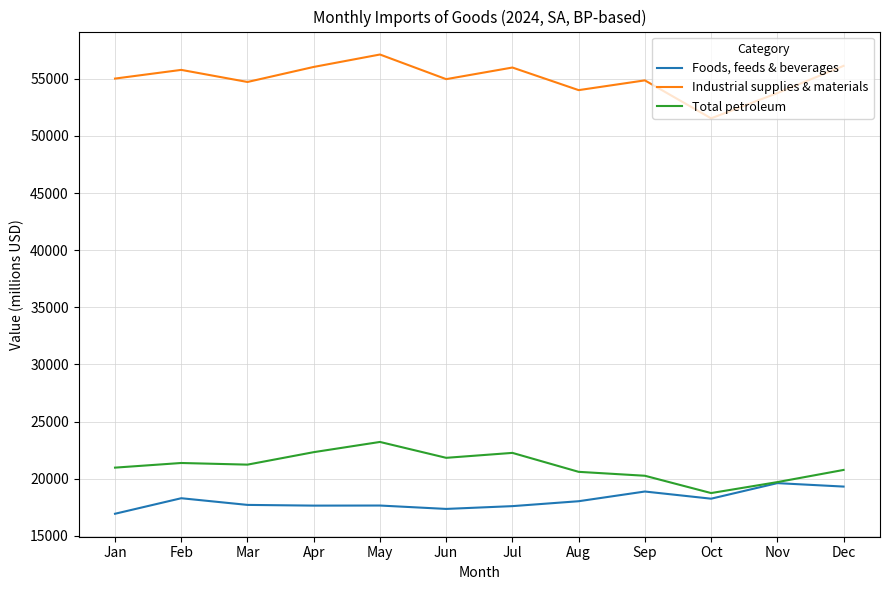

At which label does Industrial supplies & materials reach its minimum?

Oct